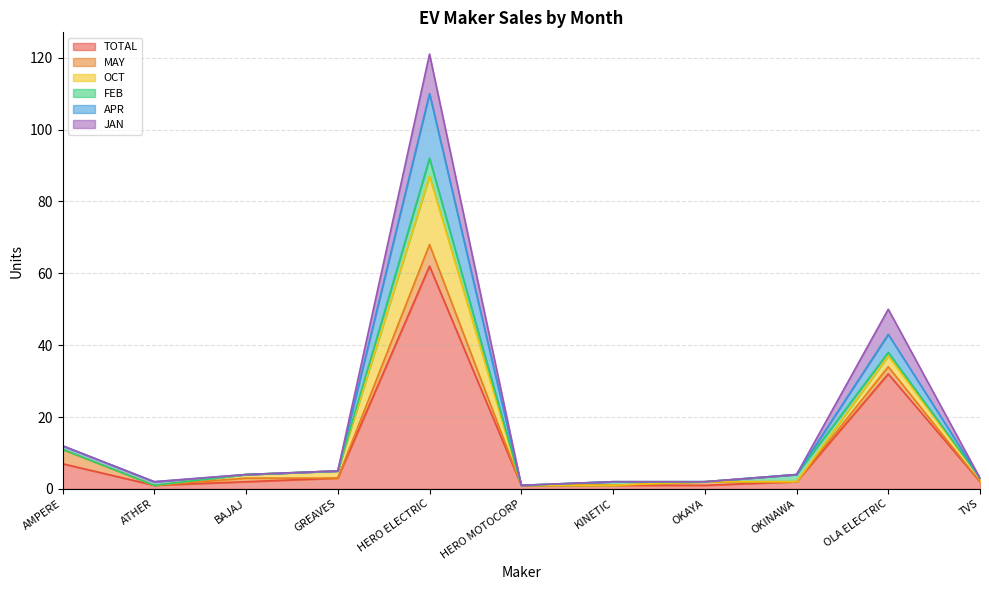

What is the label of the 4th point from the right?

OKAYA